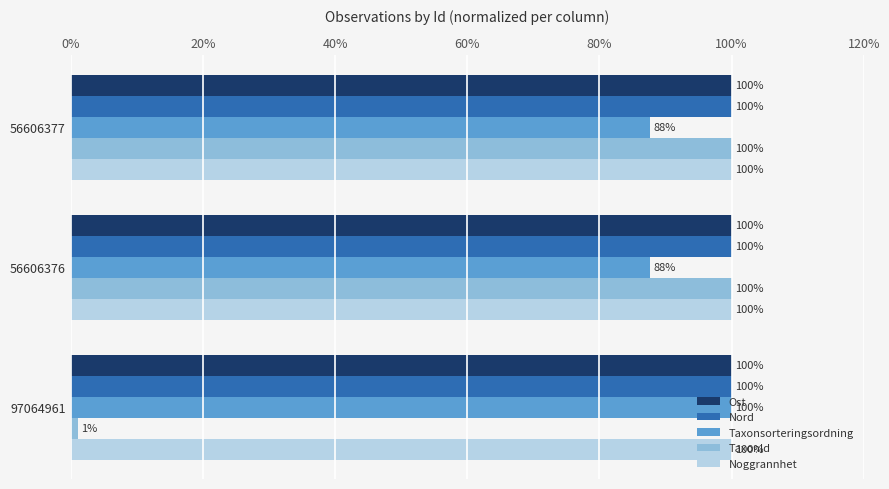

What is the maximum value for Noggrannhet?

100.0